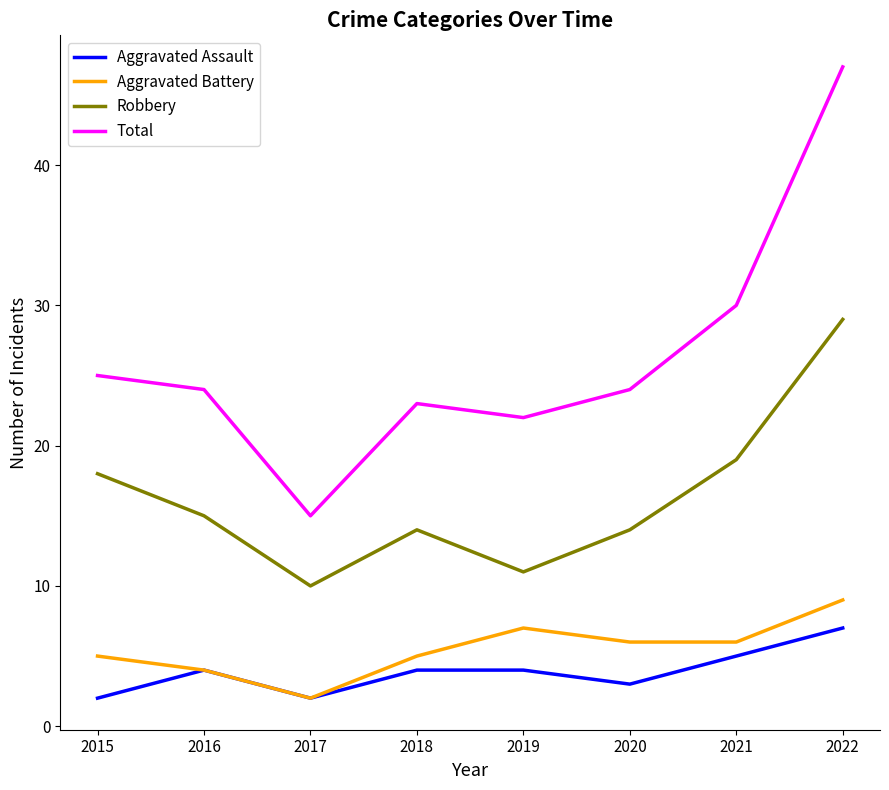

Which series changed the most between 2016 and 2017?

Total